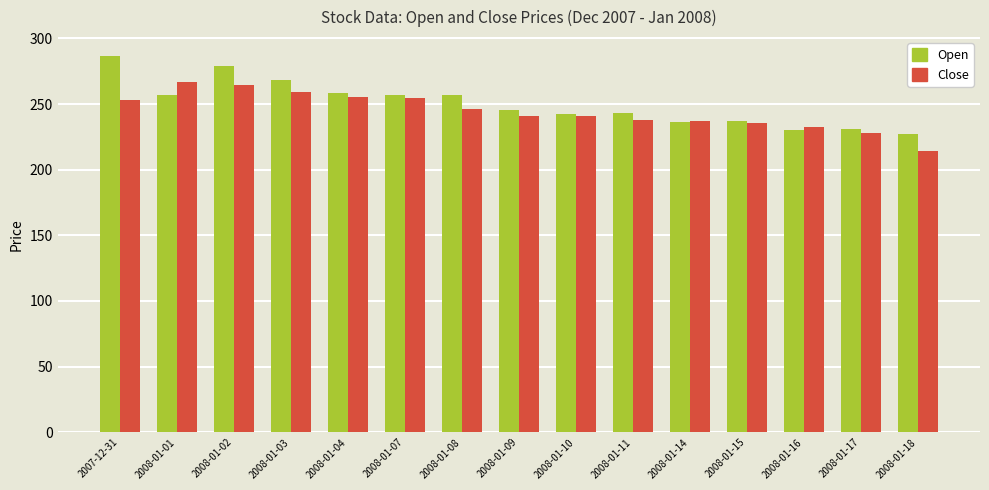

List the series in order of their peak value, highest first.

Open, Close